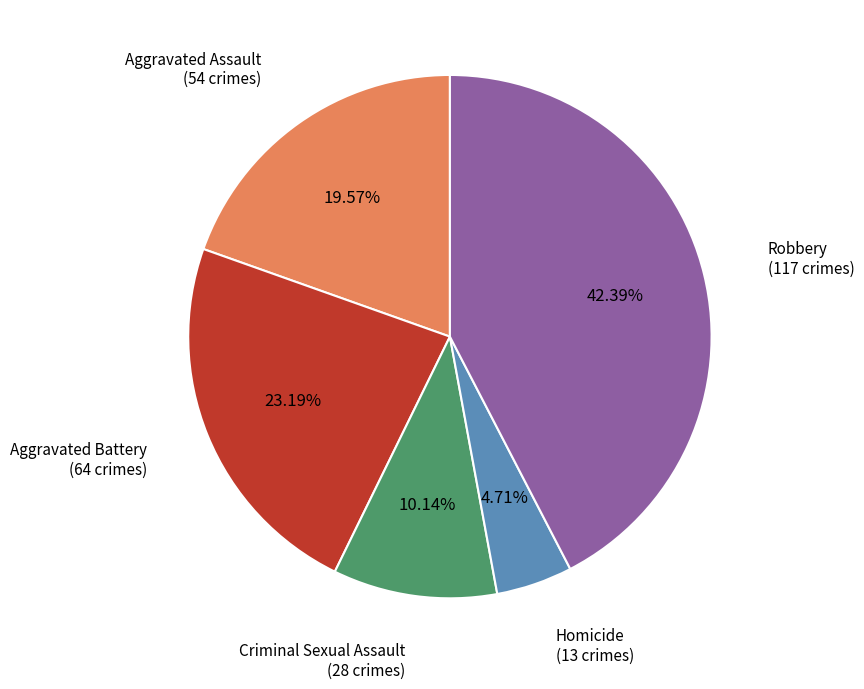

Count the number of slices in the pie.

5